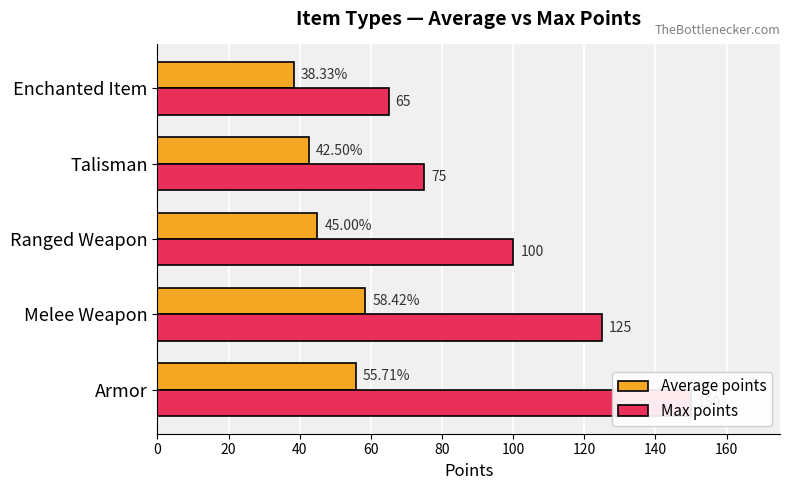

Rank the series by their average value, from lowest to highest.

Average points, Max points